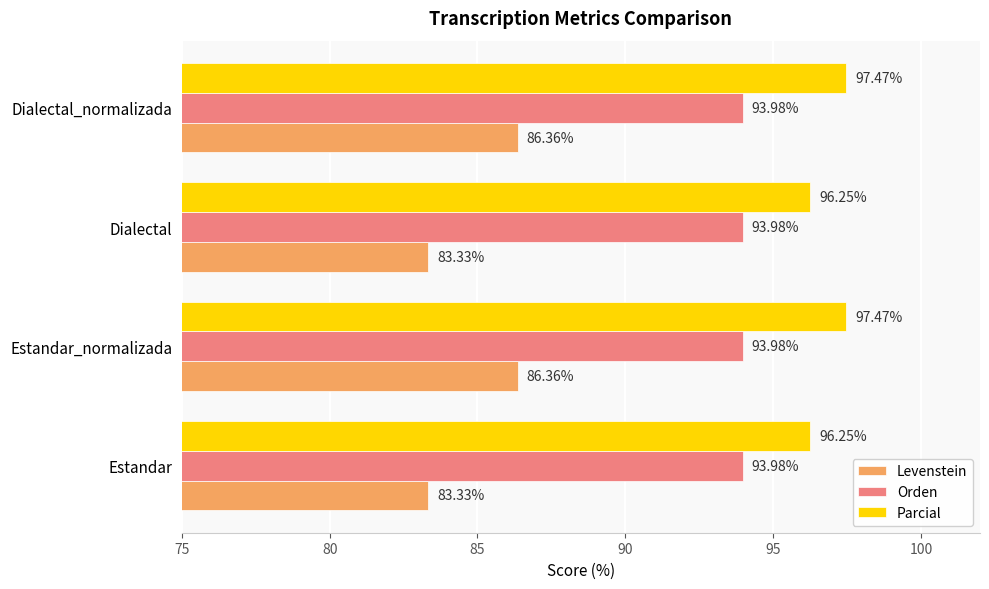

Which series changed the most between Estandar and Estandar_normalizada?

Levenstein